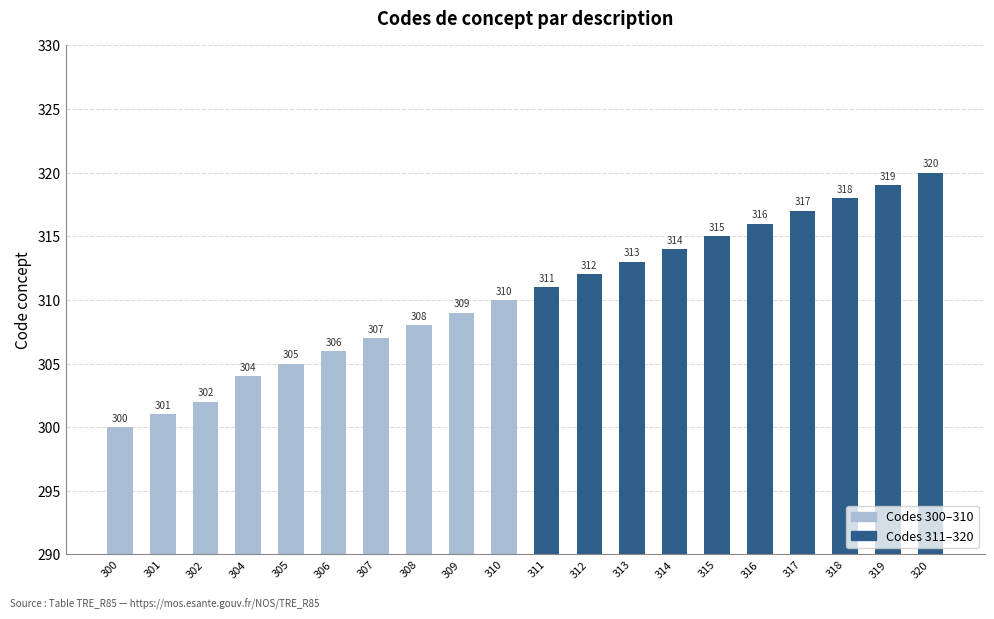

What is the minimum value shown in the chart?

300